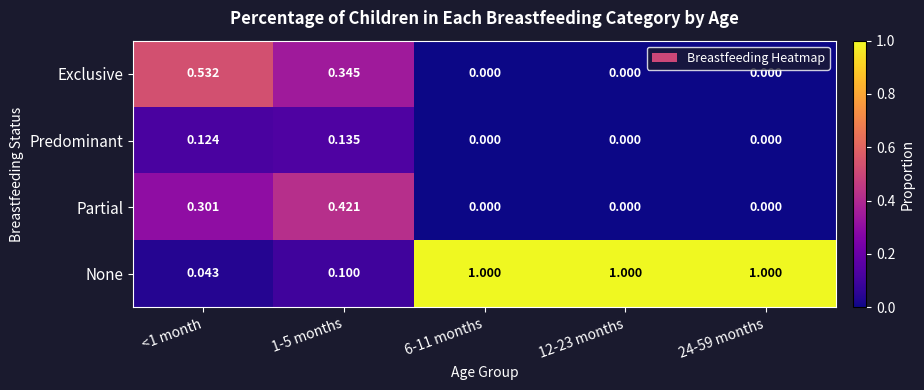

Which series has the widest spread of values?

None